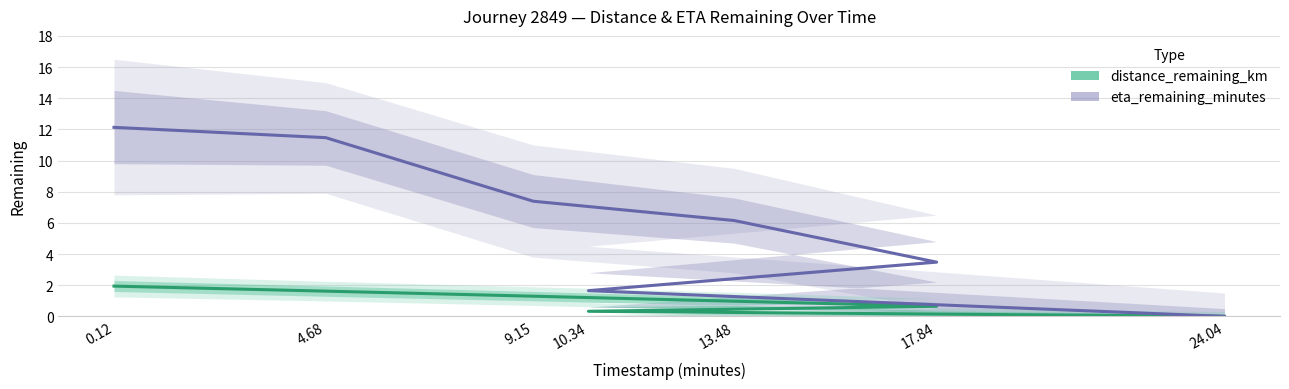

True or false: eta_remaining_minutes and distance_remaining_km cross at least once.

False